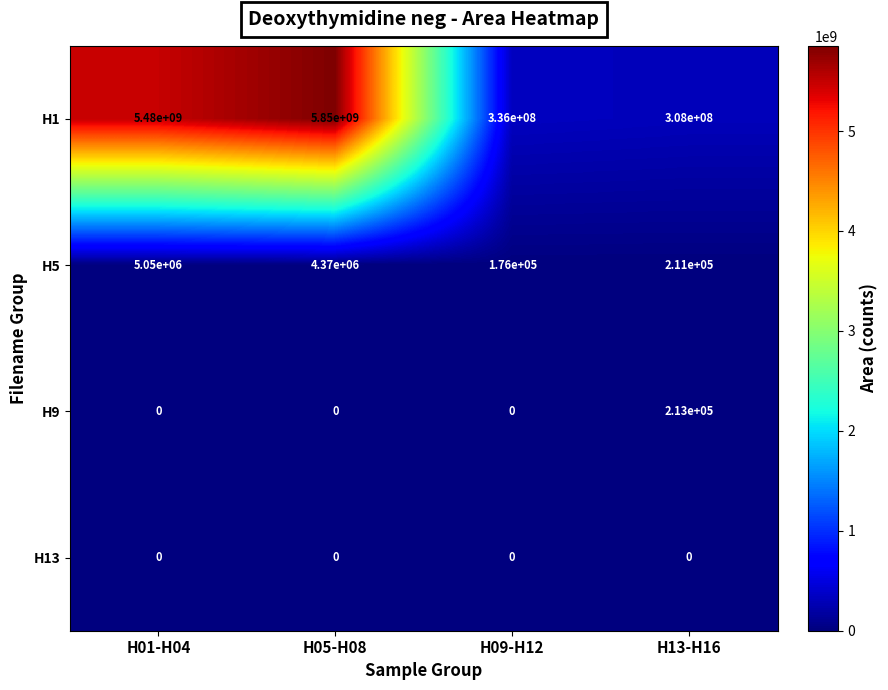

Rank the categories by H1 value from lowest to highest.

H13-H16, H09-H12, H01-H04, H05-H08